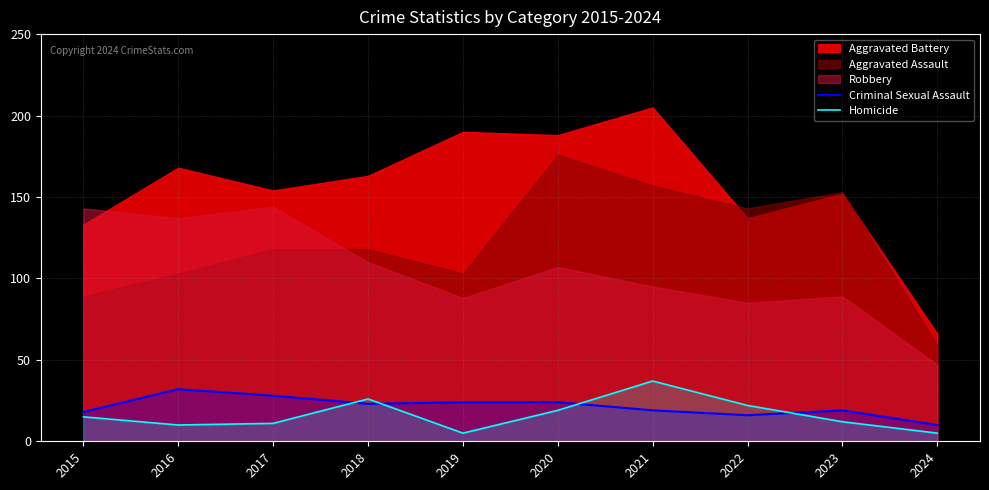

Is the value of Criminal Sexual Assault at 2016 greater than the value of Homicide at 2017?

Yes